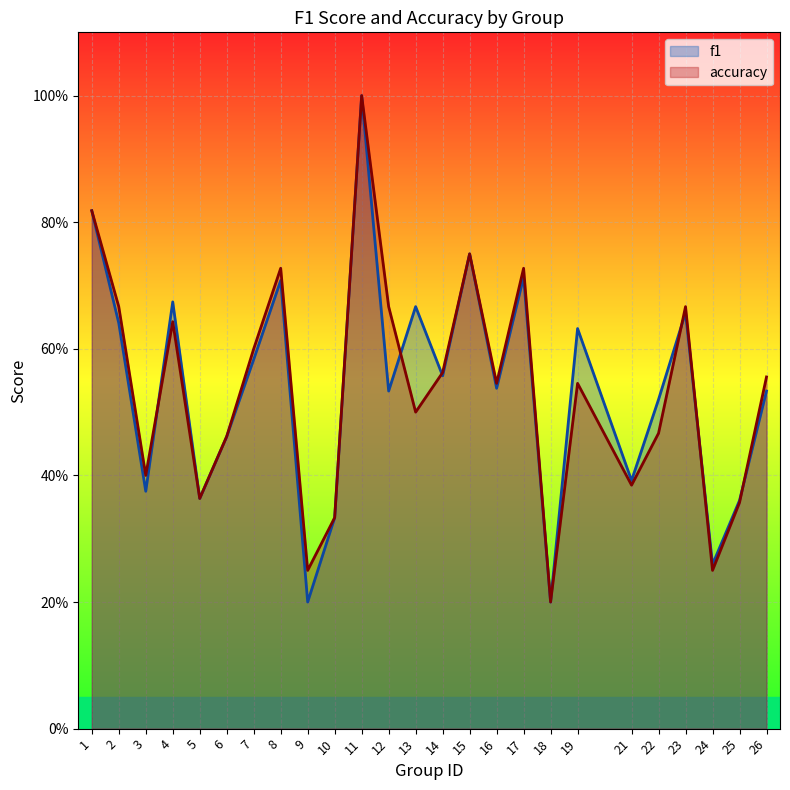

Which label corresponds to the largest value in the chart?

11